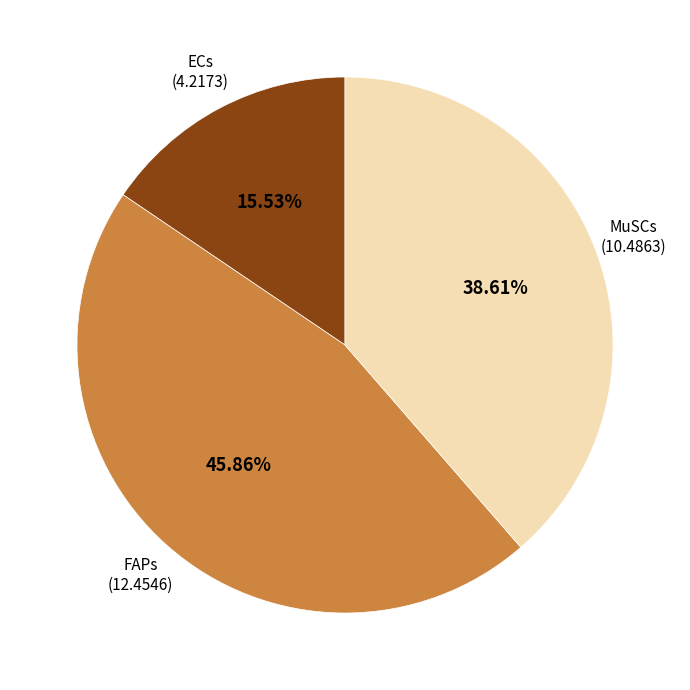

How many segments does this pie chart have?

3